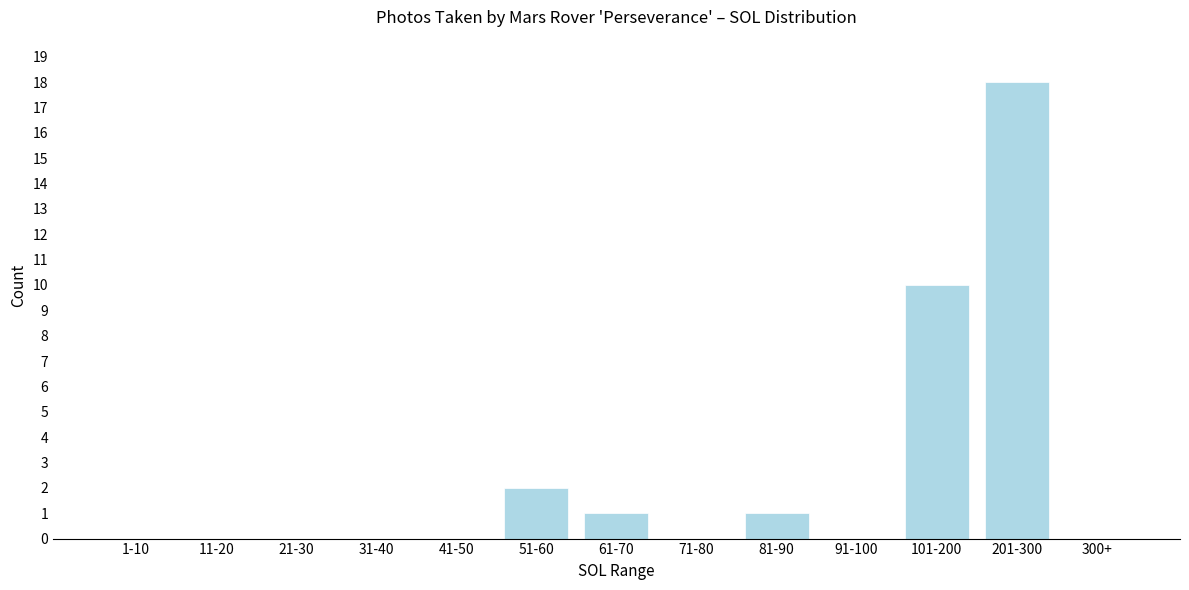

Reading right to left, extract all data points from this chart.

300+=0	201-300=18	101-200=10	91-100=0	81-90=1	71-80=0	61-70=1	51-60=2	41-50=0	31-40=0	21-30=0	11-20=0	1-10=0